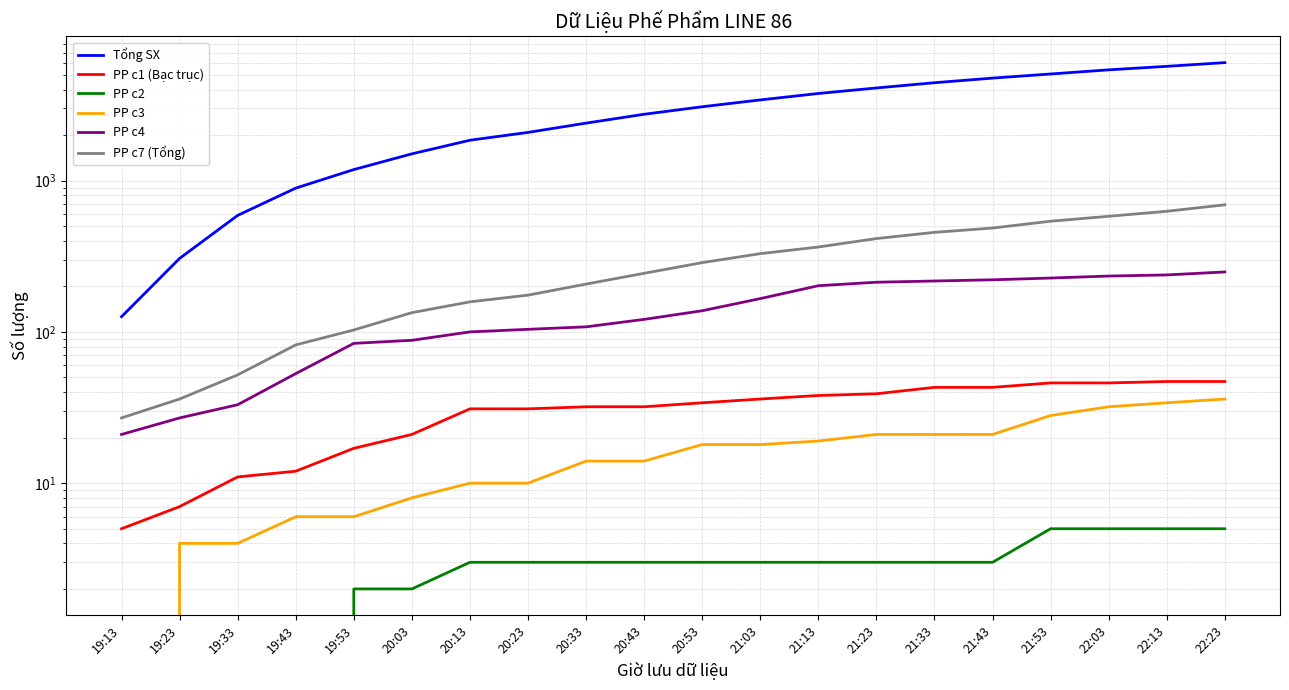

What is the total value across all series at 19:53?

1395